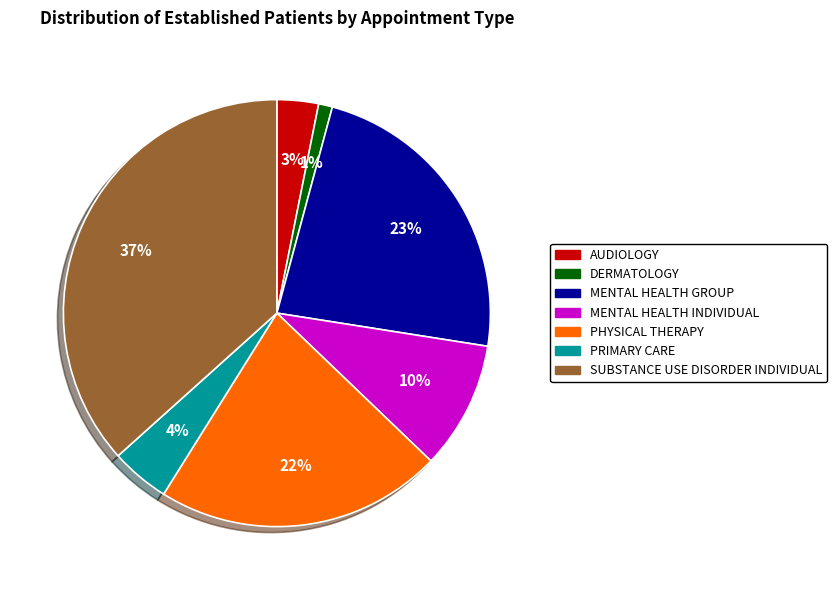

What percentage is the MENTAL HEALTH INDIVIDUAL slice, to the nearest percent?

10%